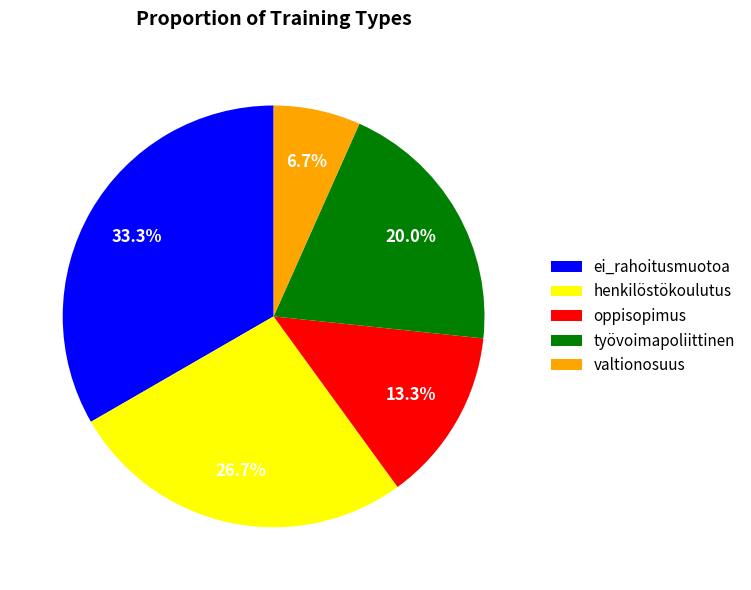

How many segments does this pie chart have?

5